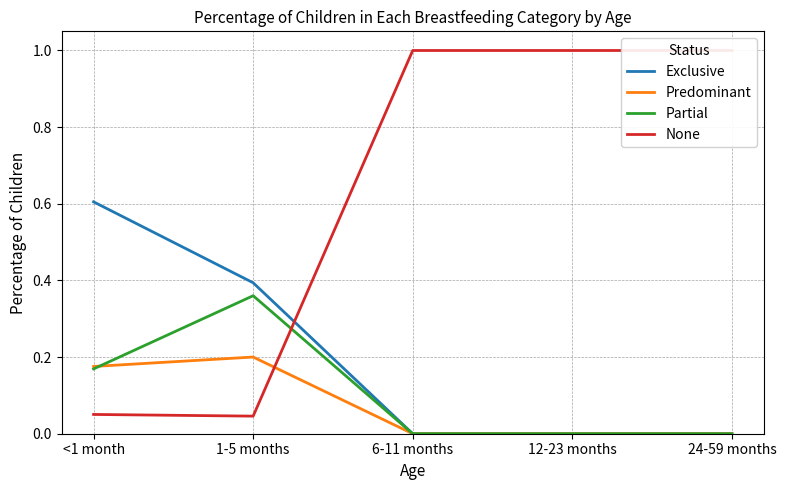

Does the chart have visible grid lines?

Yes